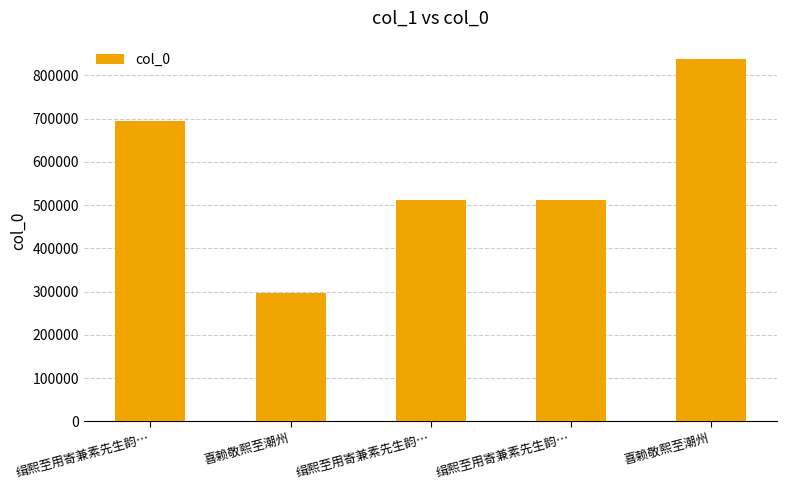

The value at 喜赖敬熙至潮州 is 838367. True or false?

True